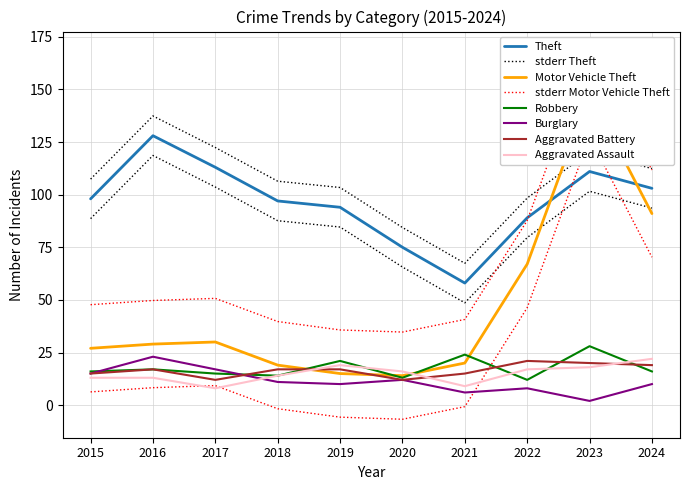

The value of Aggravated Battery at 2019 is 11. True or false?

False